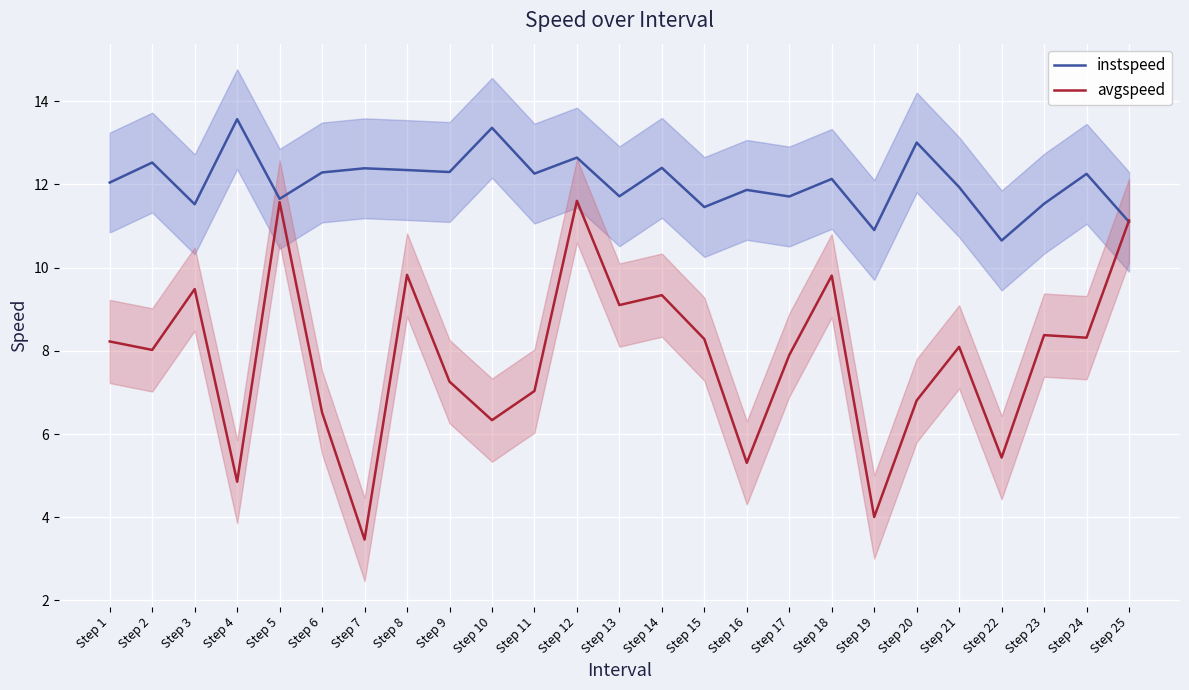

Count the number of data series in this chart.

2